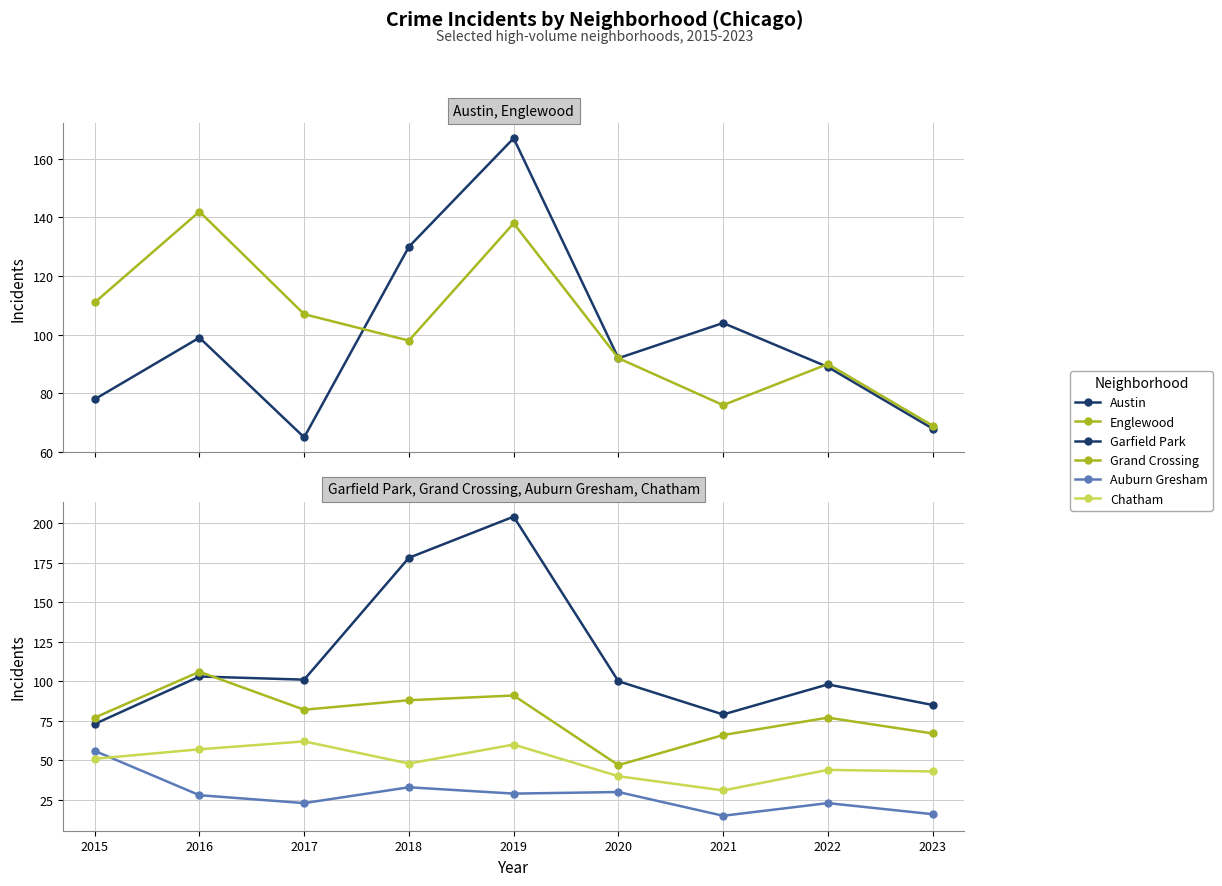

Rank the series by their maximum value, from highest to lowest.

Garfield Park, Austin, Englewood, Grand Crossing, Chatham, Auburn Gresham